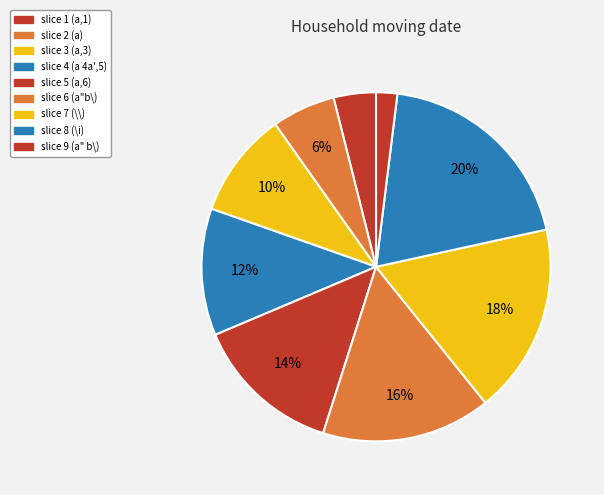

To the nearest percent, what is the average slice percentage?

11%